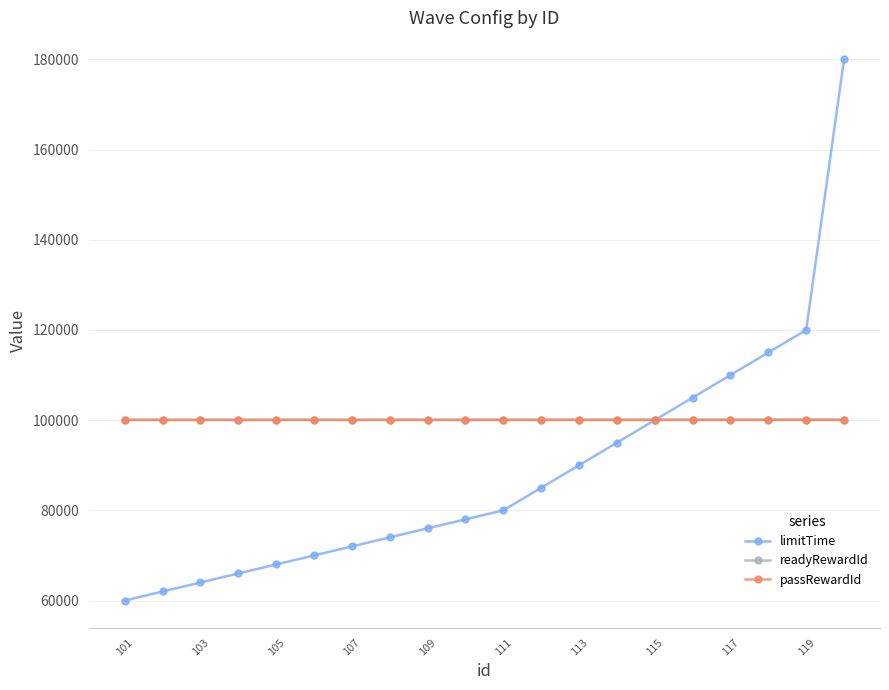

What is the value of the passRewardId point at the 12th from the left?

100112